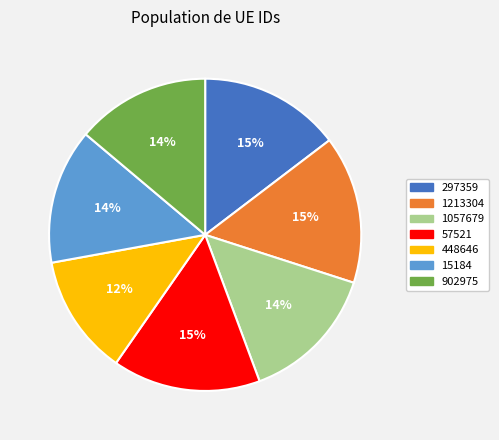

How many slices are in this pie chart?

7